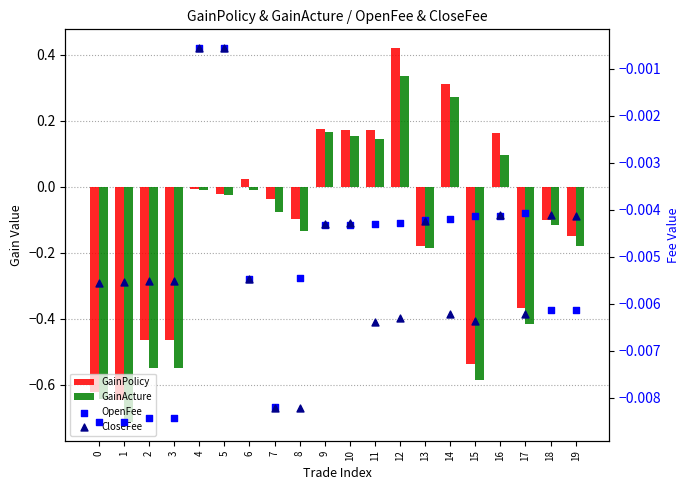

Which series reaches the maximum Y coordinate?

GainPolicy